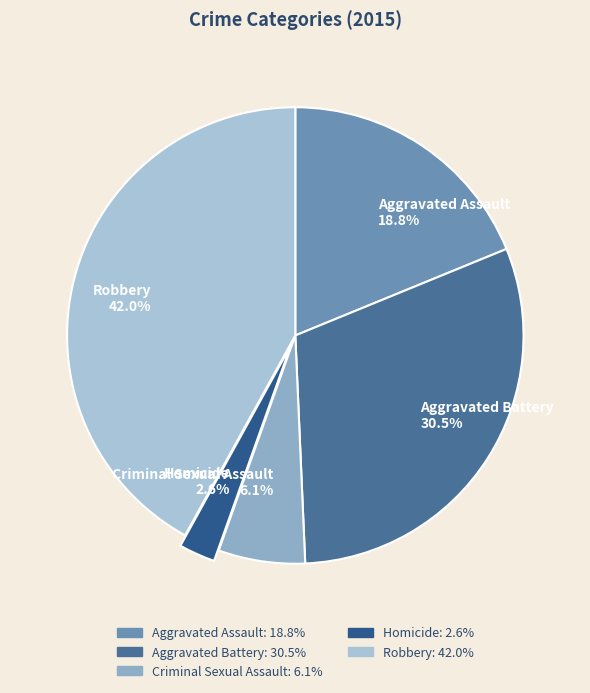

Is the sum of Aggravated Battery and Aggravated Assault greater than half?

No